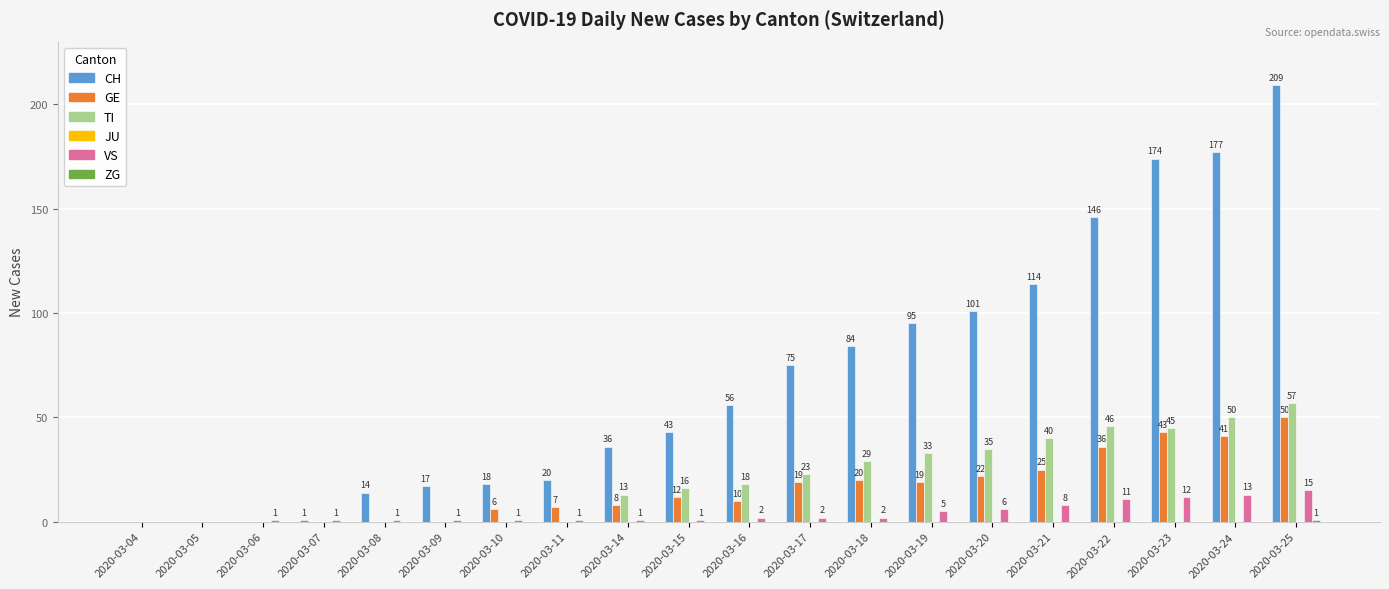

Is it true that GE equals 7 at 2020-03-11?

True